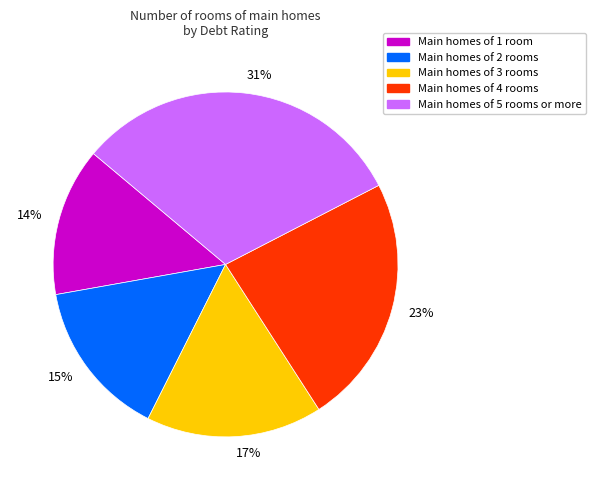

To the nearest percent, what is the average slice percentage?

20%